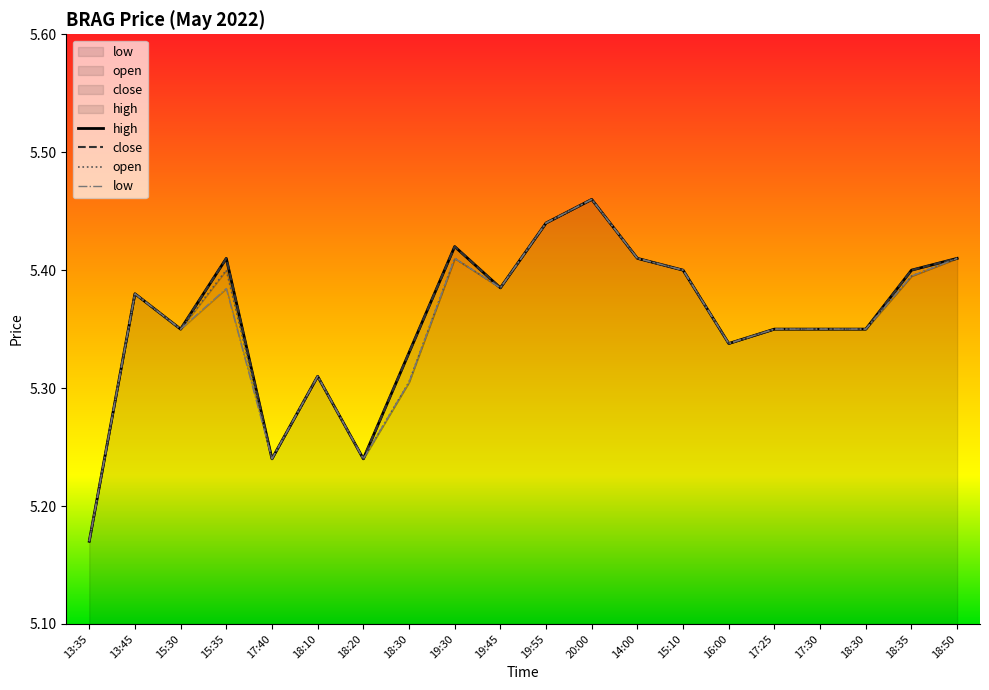

Is it true that high equals 2.1 at 18:10?

False